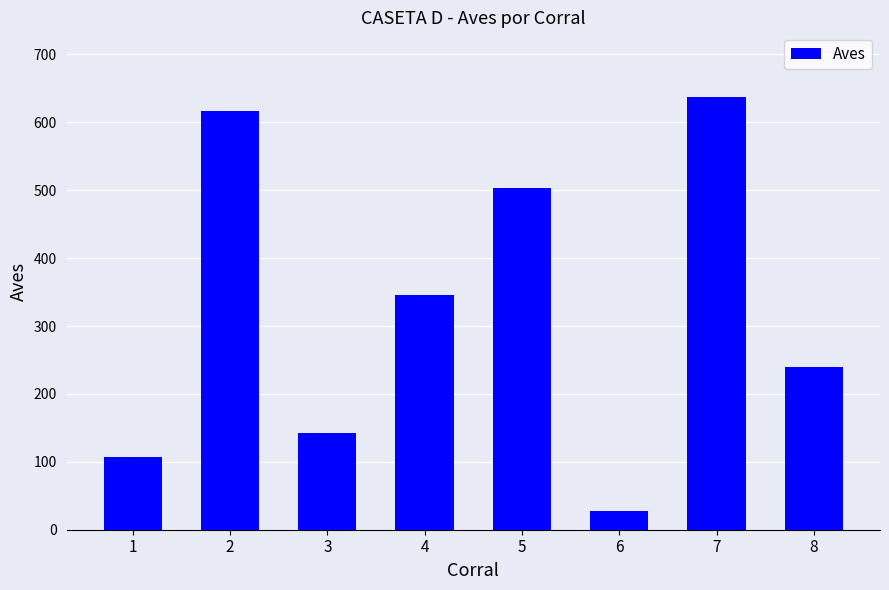

Reading left to right, extract all data points from this chart.

1=107	2=617	3=142	4=346	5=503	6=27	7=637	8=239